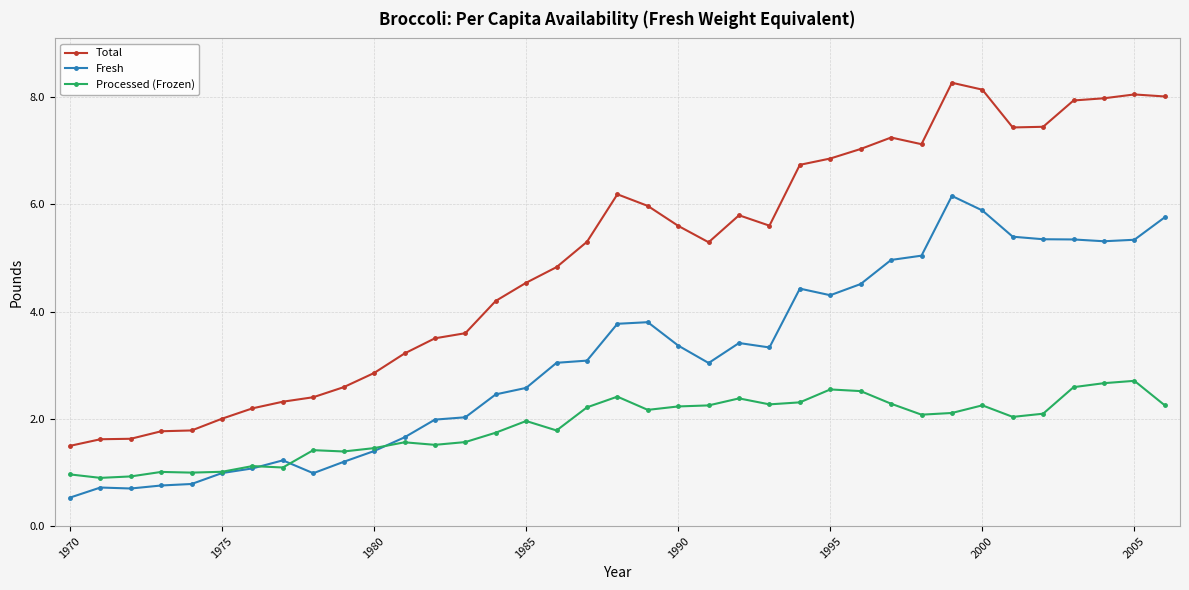

List the series in order of their peak value, highest first.

Total, Fresh, Processed (Frozen)